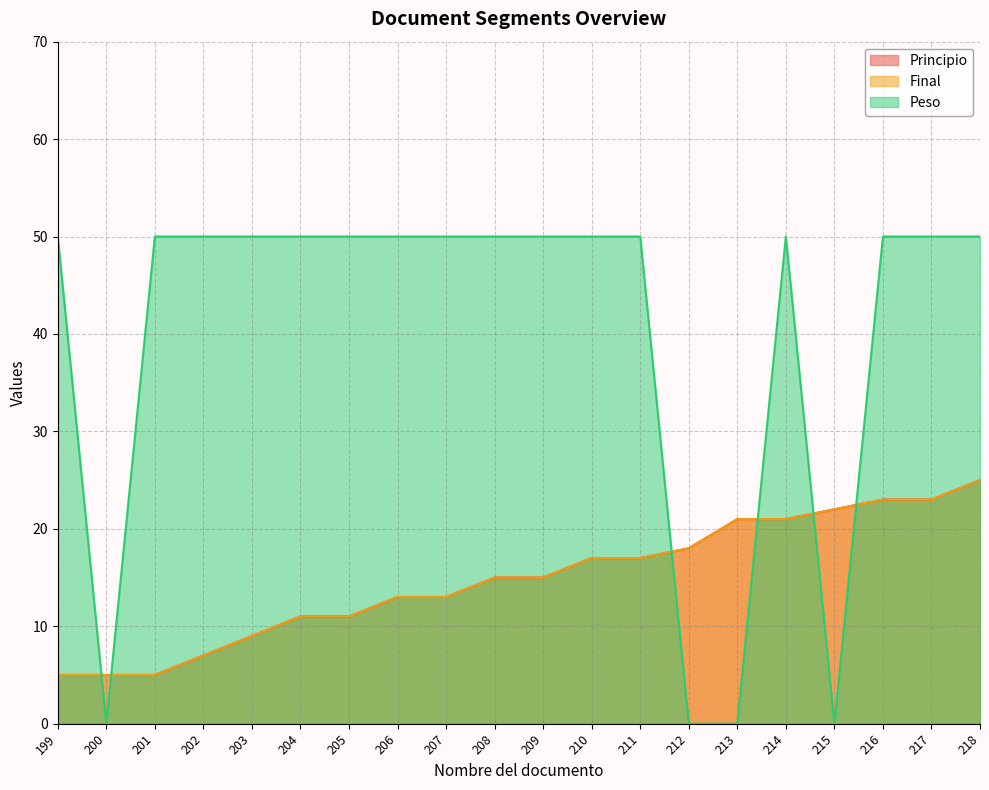

Which series has the widest spread of values?

Peso